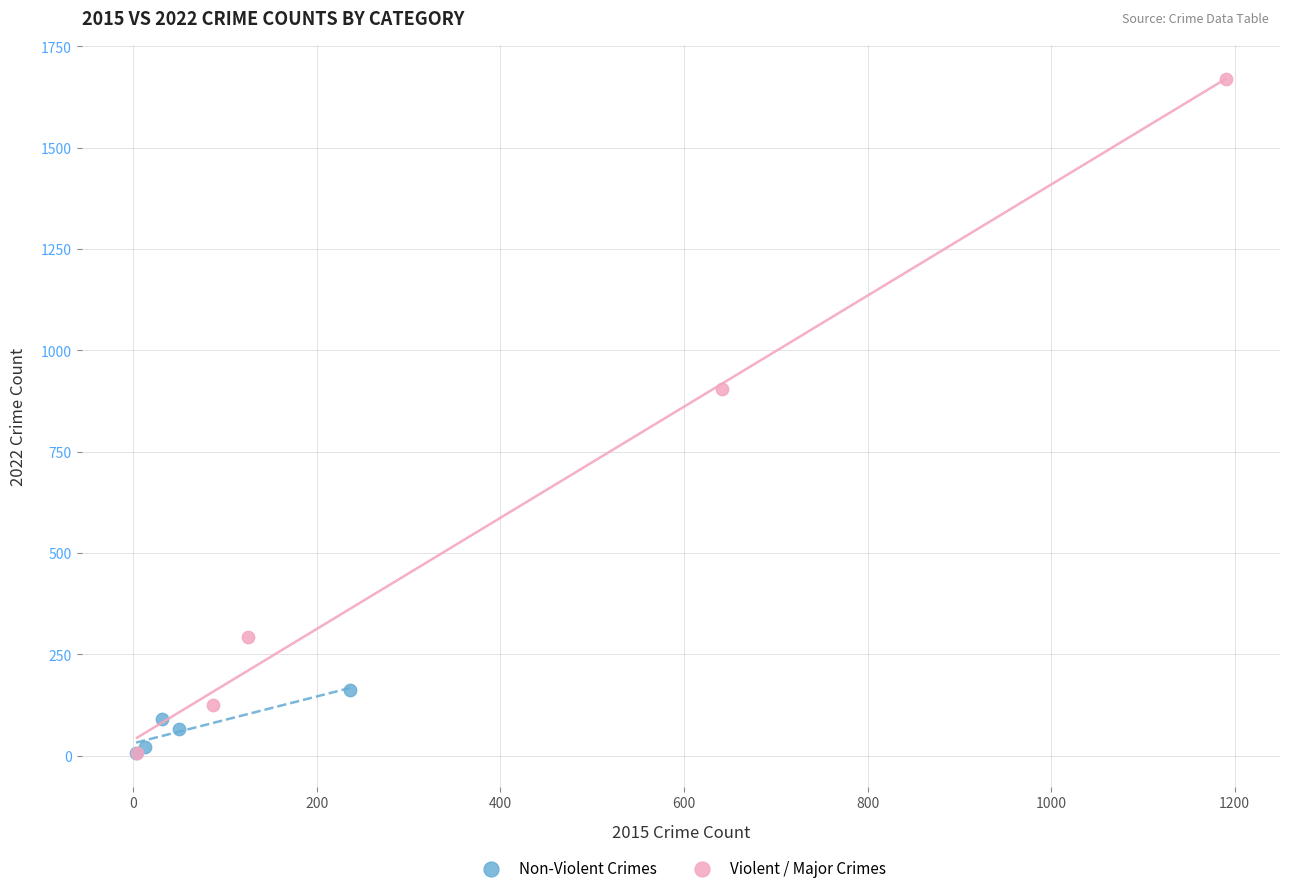

Which series has the widest spread of Y values?

Violent / Major Crimes